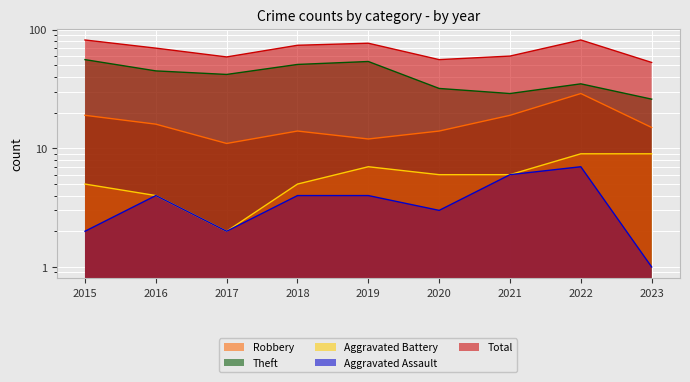

True or false: Theft and Total cross at least once.

False